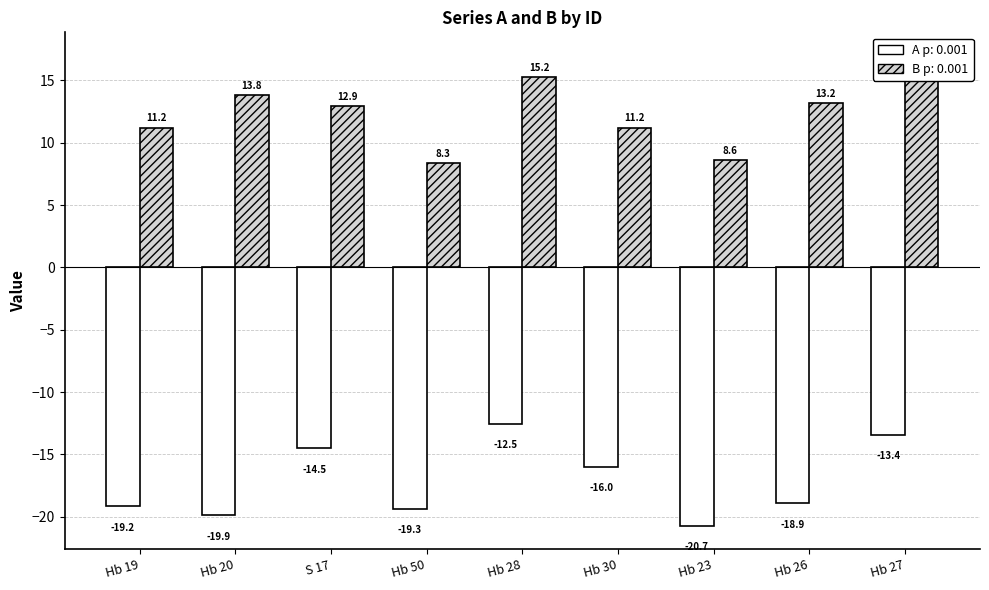

Rank the series by their average value, from highest to lowest.

B, A